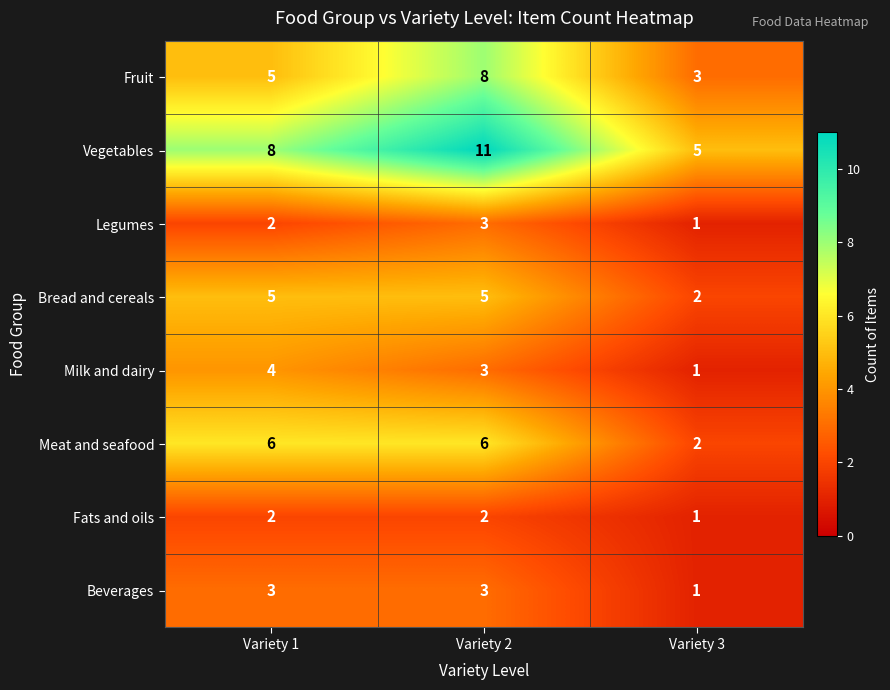

Which series has the largest total across all categories?

Vegetables